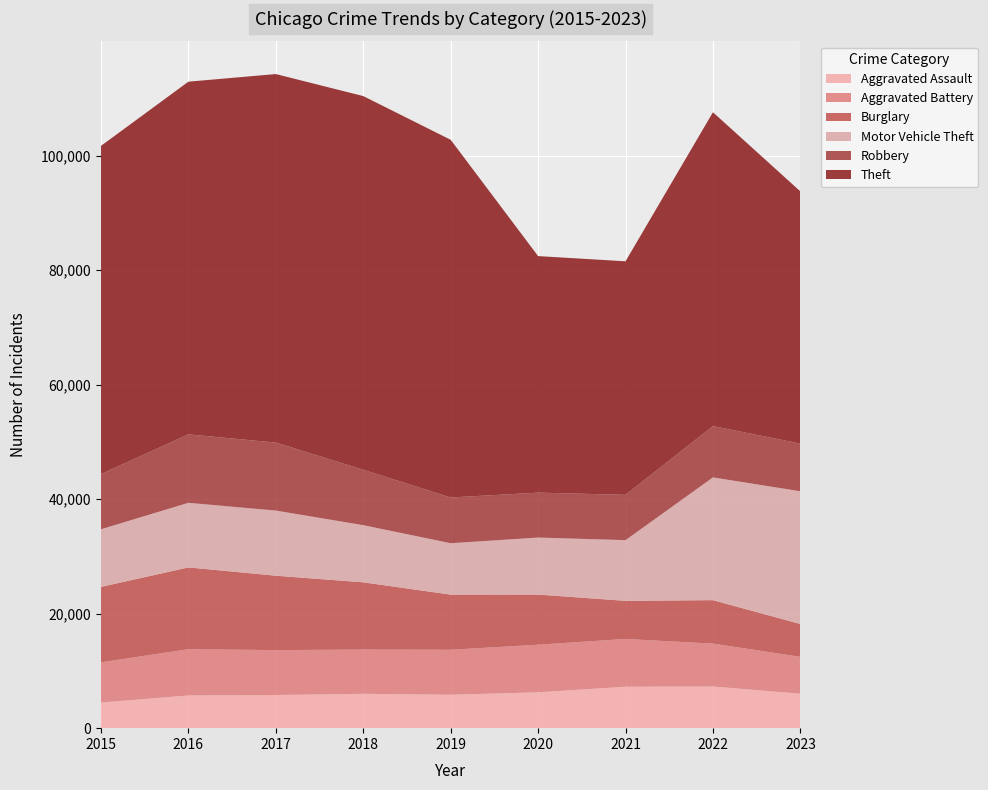

Reading left to right, what are all the values shown in this chart?

Aggravated Assault: 4480	5712	5793	6001	5841	6263	7242	7280	6019
Aggravated Battery: 7018	8086	7845	7735	7857	8320	8347	7493	6442
Burglary: 13184	14289	13001	11747	9638	8758	6659	7594	5740
Motor Vehicle Theft: 10068	11286	11380	9985	8977	9959	10603	21446	23188
Robbery: 9638	11960	11880	9681	7995	7855	7918	8964	8336
Theft: 57350	61621	64386	65287	62492	41324	40802	54836	44059